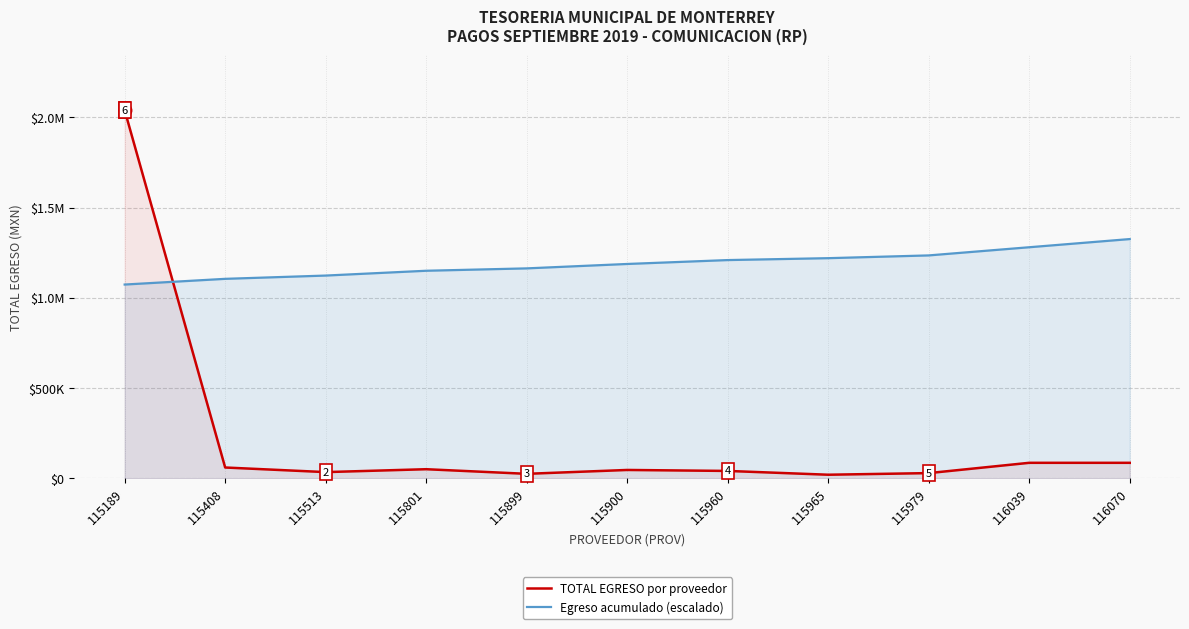

The value of TOTAL EGRESO por proveedor at 116070 is 59550.3. True or false?

False